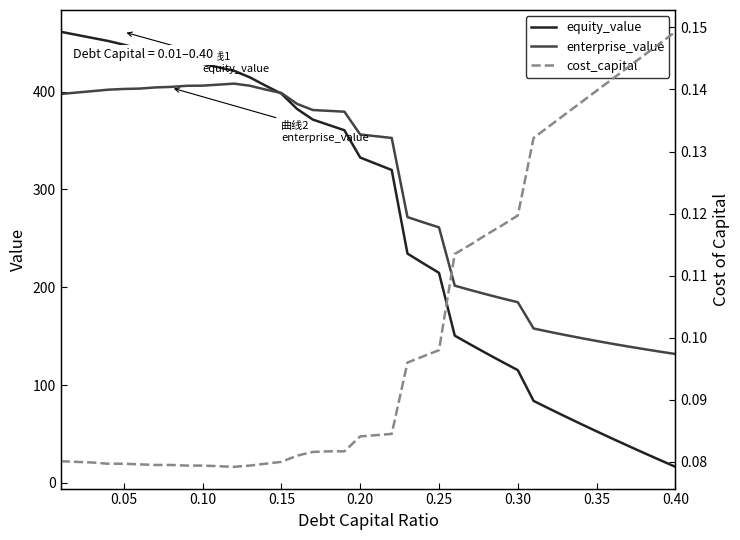

How many intersections are there between equity_value and enterprise_value?

1